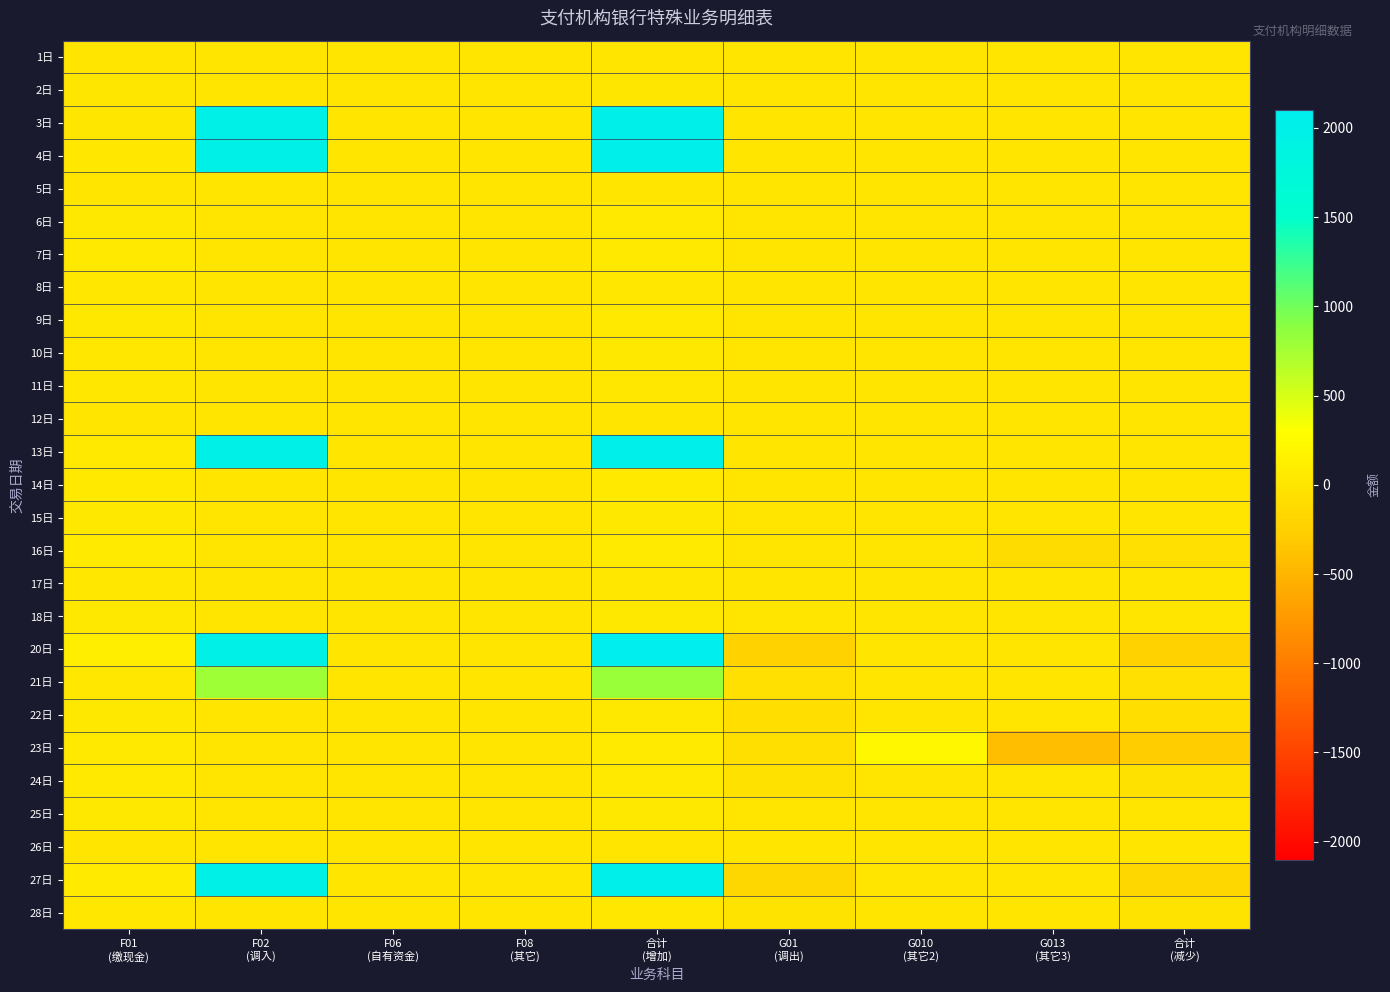

At 合计 (减少), list the series in order from largest to smallest.

1日, 2日, 3日, 4日, 5日, 8日, 10日, 11日, 12日, 15日, 17日, 18日, 25日, 26日, 7日, 6日, 13日, 9日, 14日, 28日, 24日, 16日, 21日, 22日, 27日, 20日, 23日